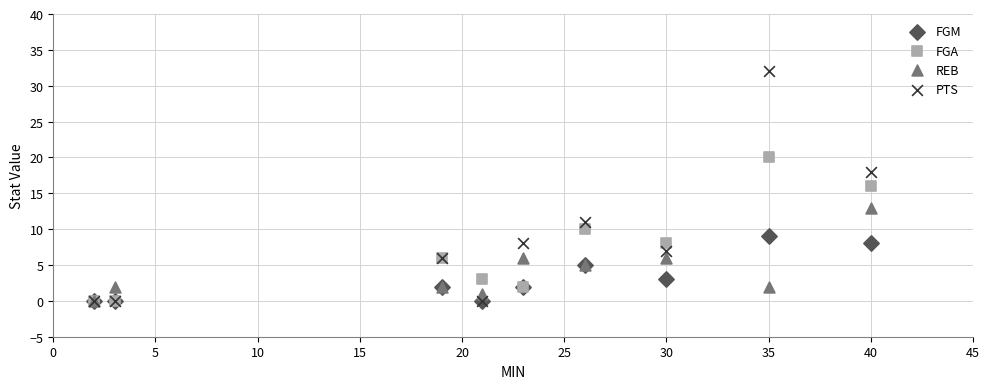

What are all the series names shown in the legend?

FGM, FGA, REB, PTS